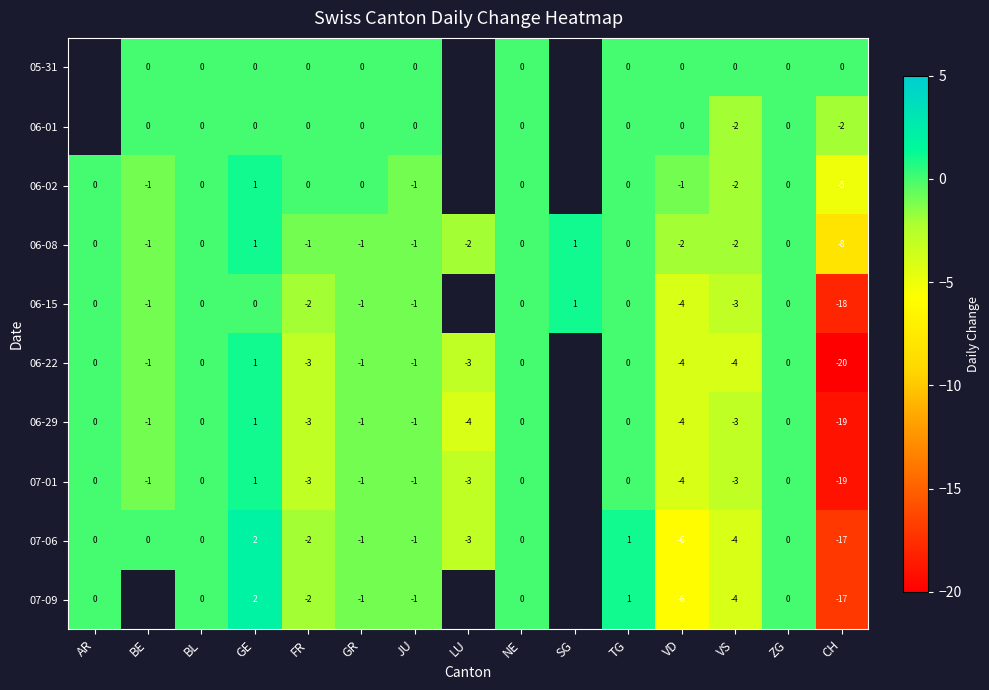

How many 06-08 values are between -2 and 0?

12